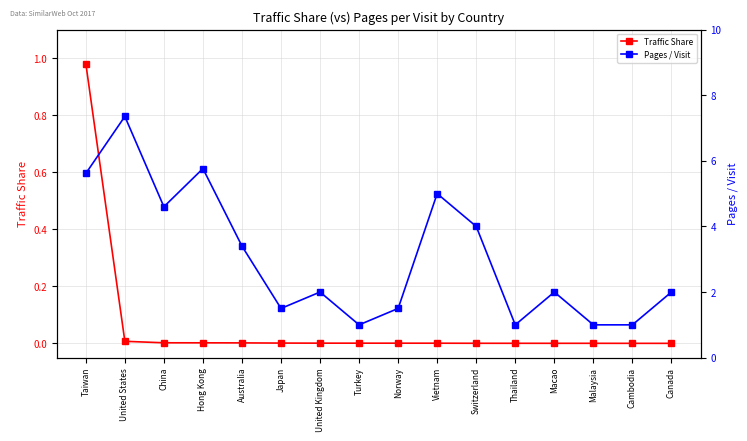

At Japan, list the series in order from largest to smallest.

Pages / Visit, Traffic Share